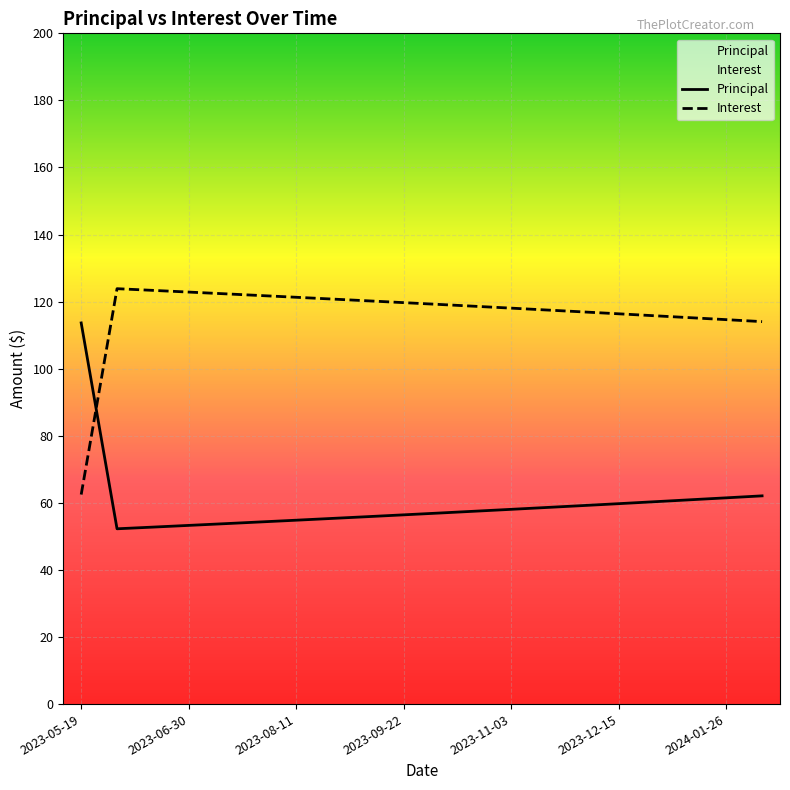

At which label does Interest first exceed 119?

2023-06-02